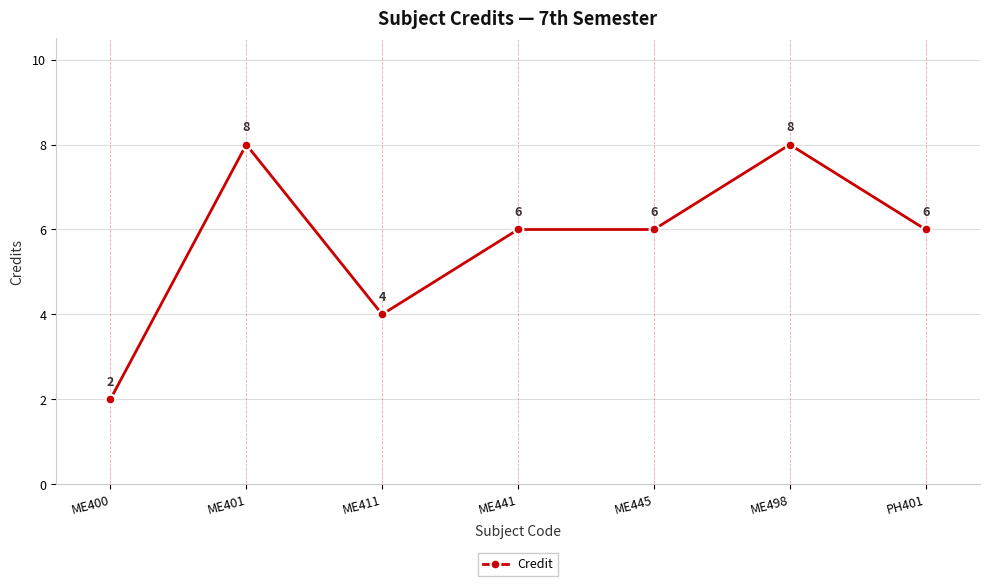

Reading left to right, extract all data points from this chart.

2	8	4	6	6	8	6